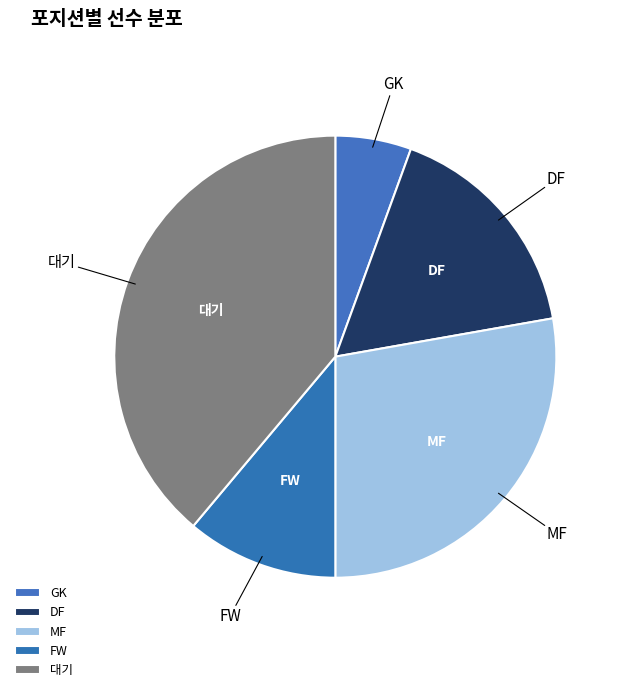

Does MF represent more than half of the total?

No